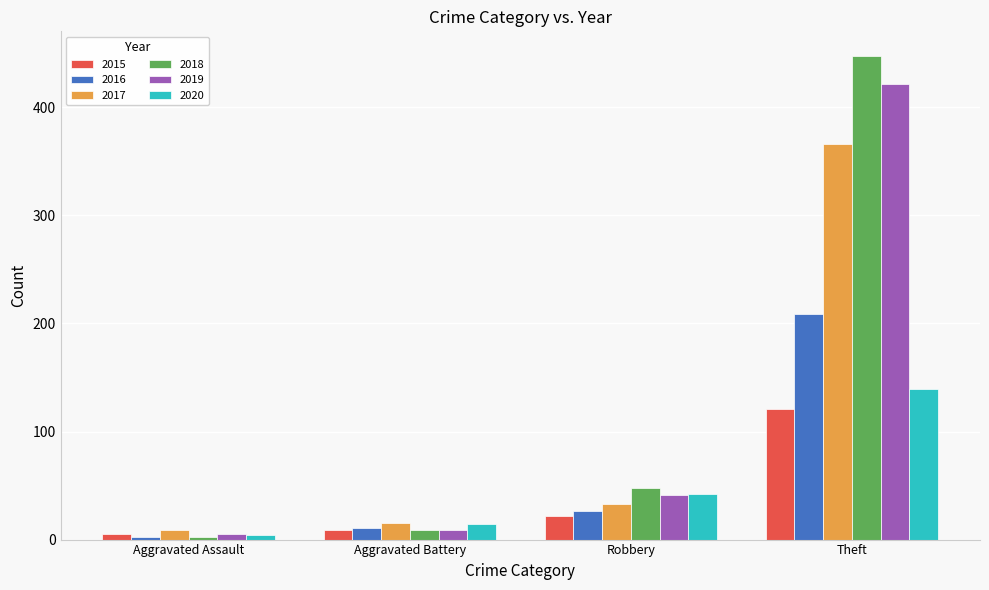

At how many categories does at least one series exceed 290?

1